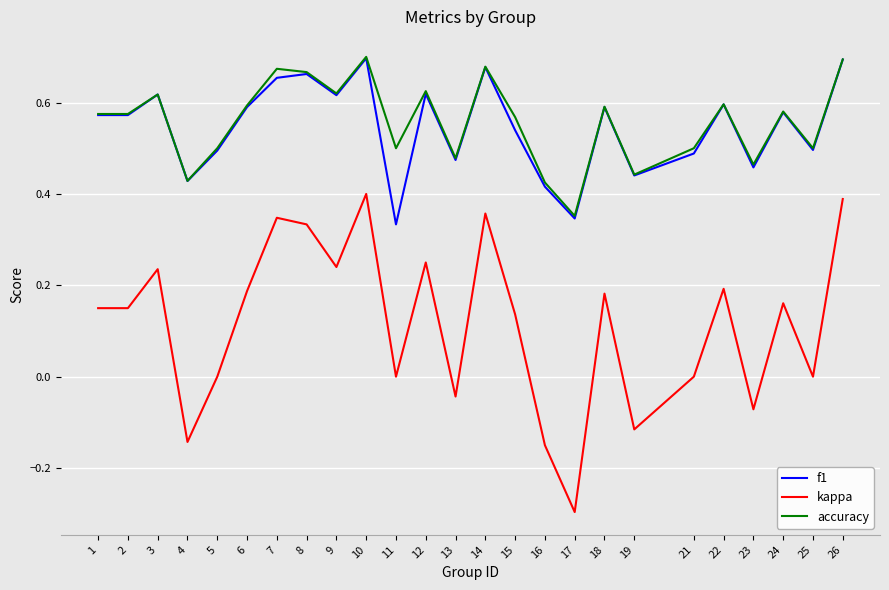

At which label does kappa first exceed 0?

1